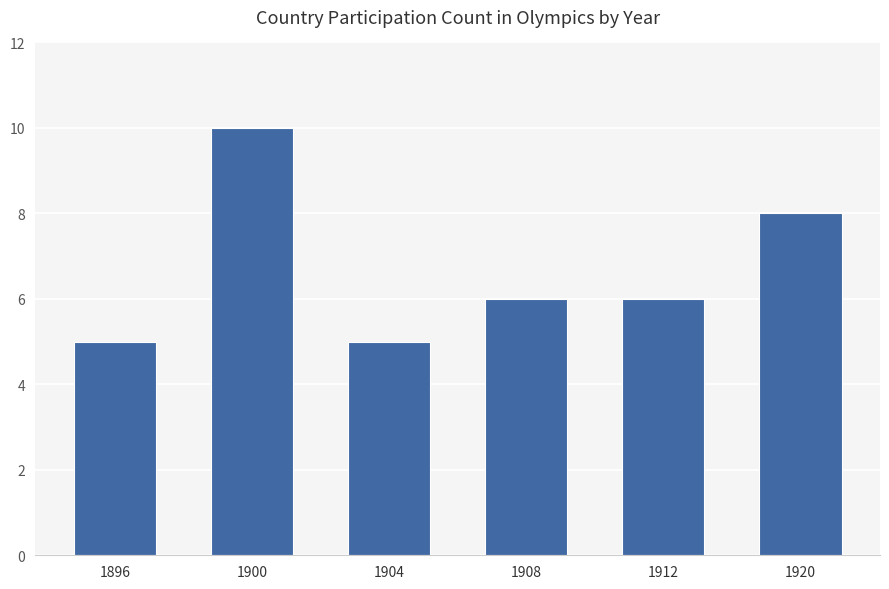

Reading left to right, transcribe all the data shown in this chart.

1896=5	1900=10	1904=5	1908=6	1912=6	1920=8